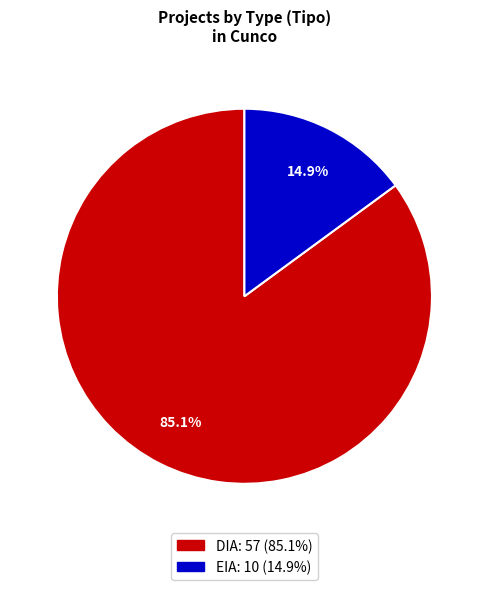

Which category accounts for the majority?

DIA